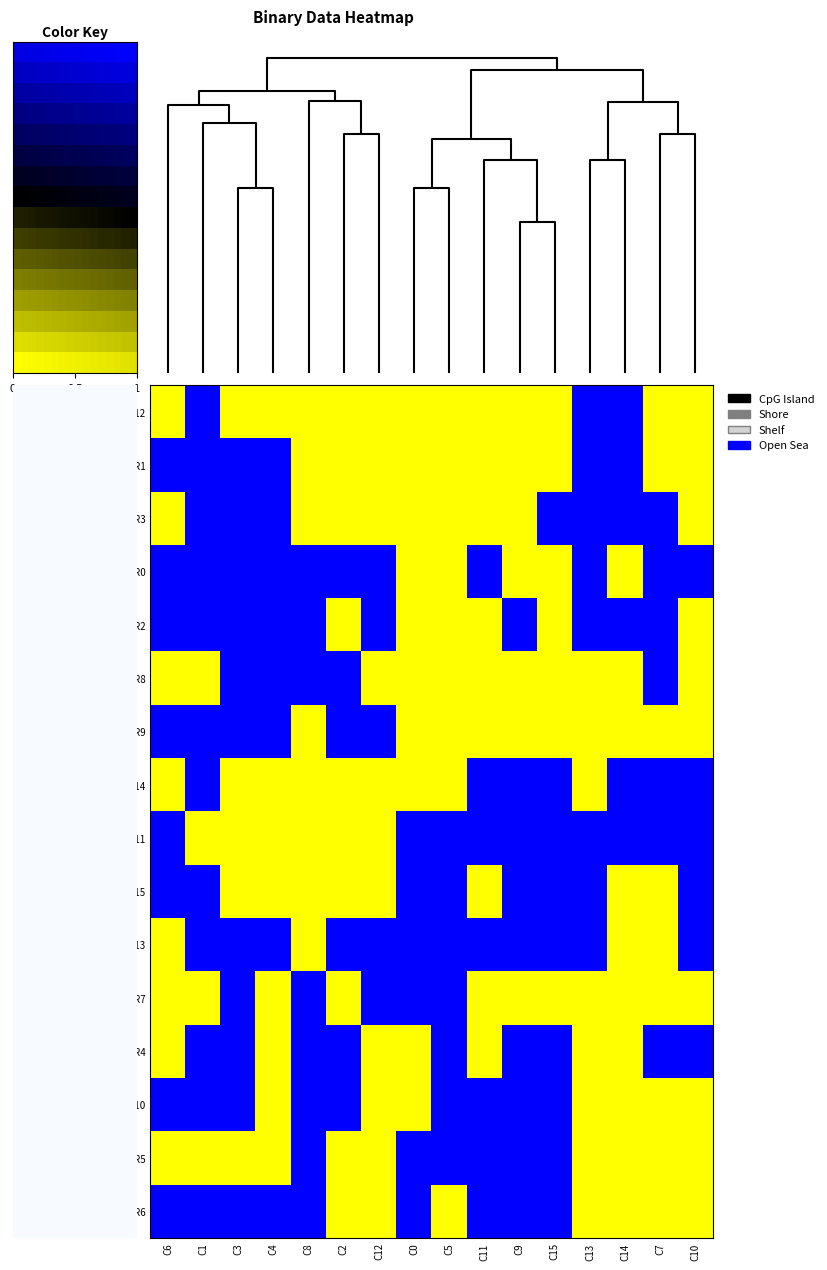

Which series changed the most between 5 and 7?

row_0